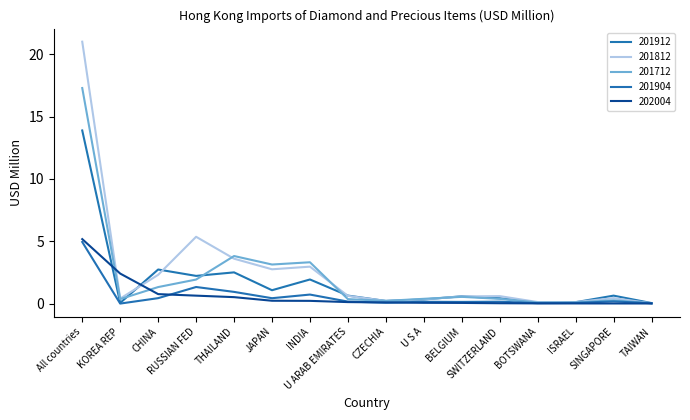

Which category has the lowest value in the 201912 series?

TAIWAN